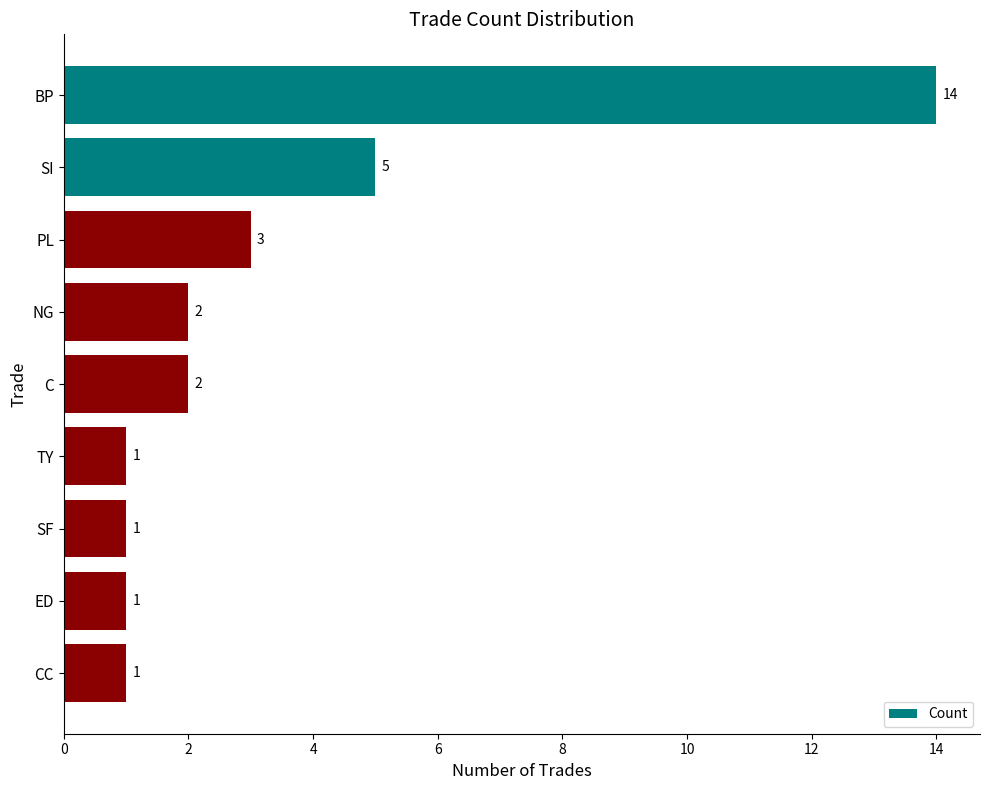

The value at TY is 0. True or false?

False